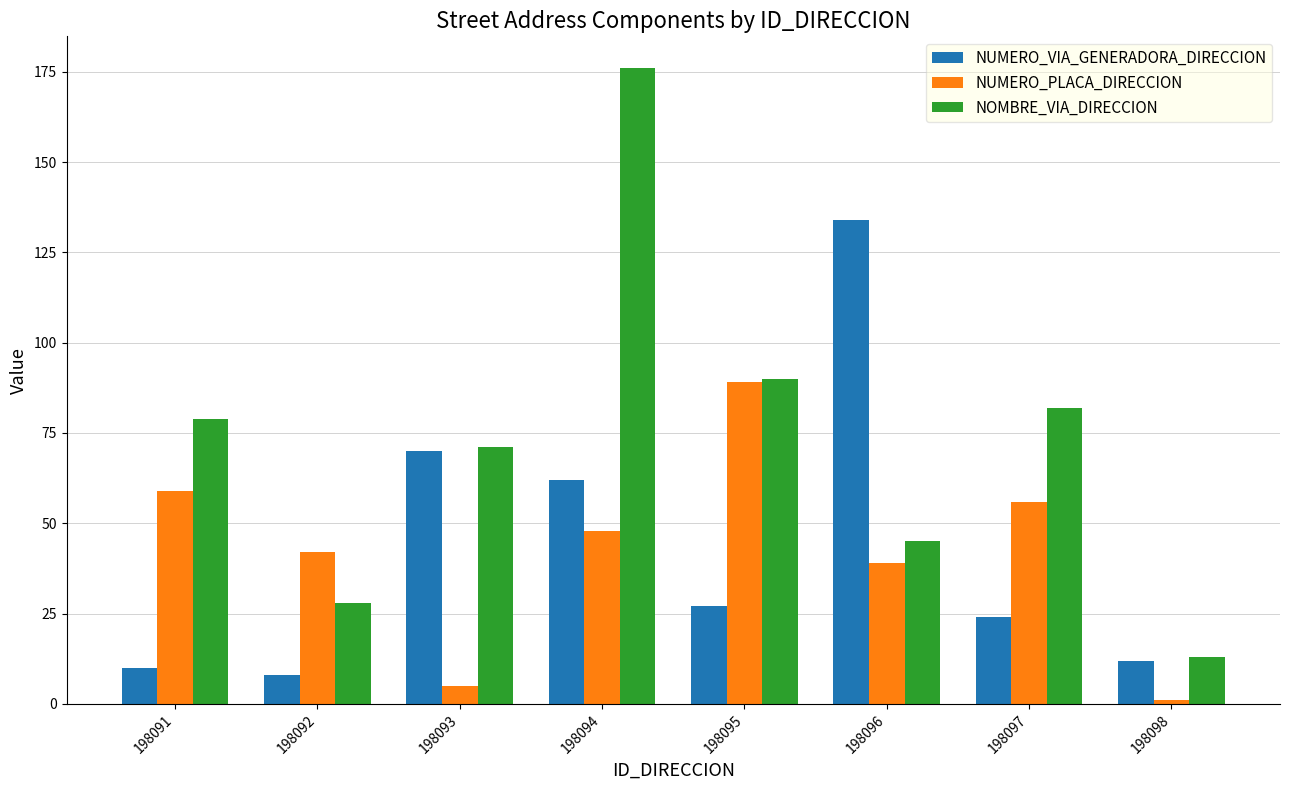

How many values in the NUMERO_PLACA_DIRECCION series are below 48?

4